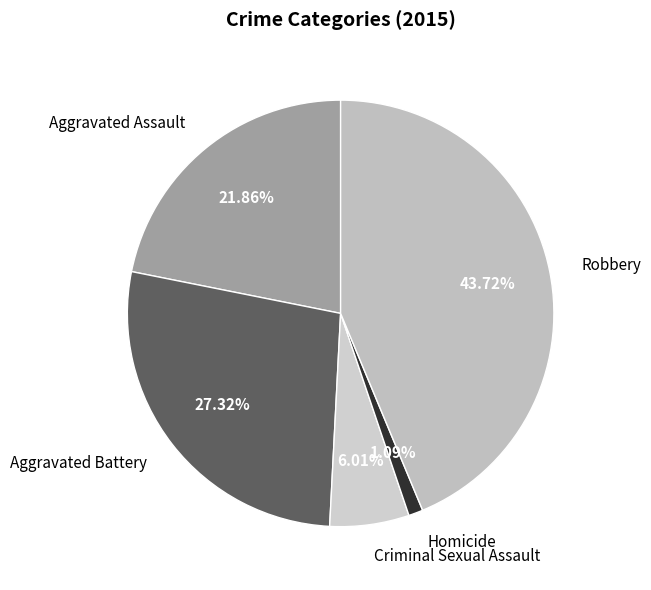

How much of the chart is everything except Aggravated Assault?

78.1%